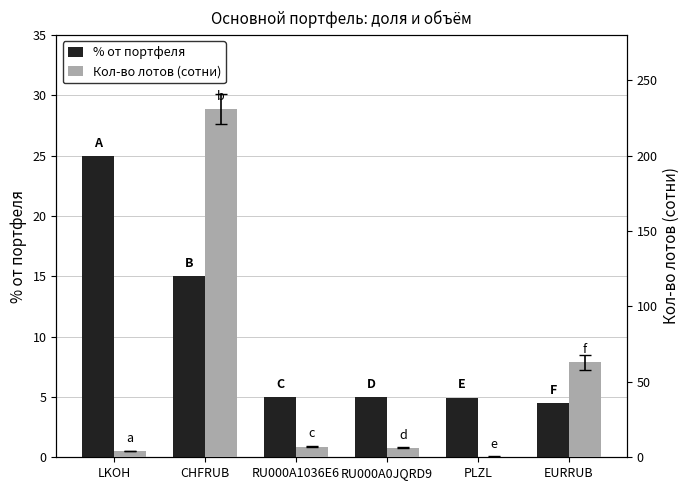

Reading left to right, transcribe all the data shown in this chart.

% от портфеля: 25.0	15.0	5.0	5.0	5.0	4.5
Кол-во лотов (сотни): 4.4	230.8	7.1	6.4	0.5	63.1